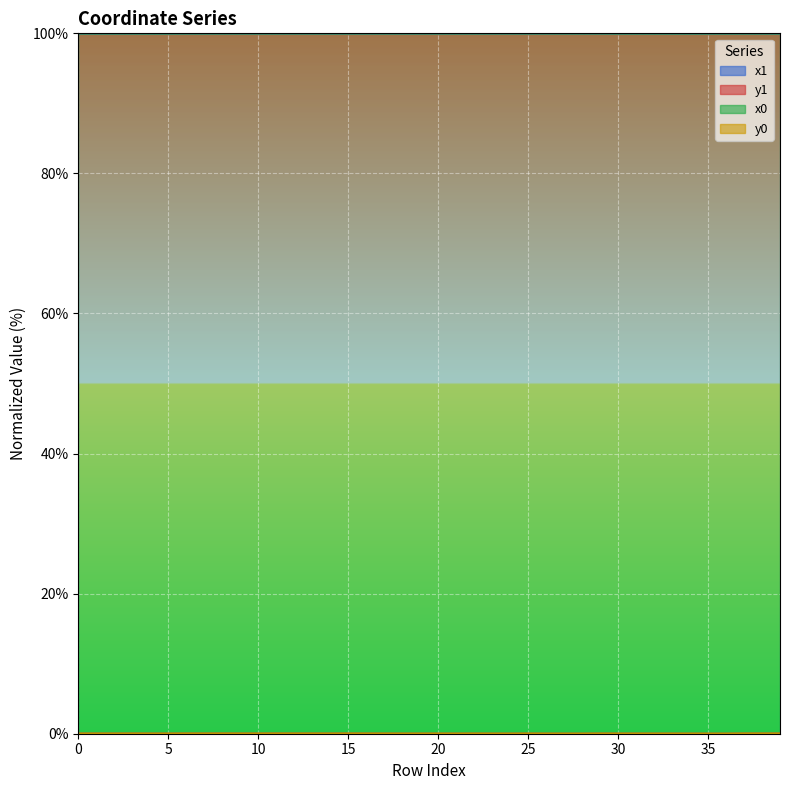

The value of y0 at 10 is 0.0. True or false?

True